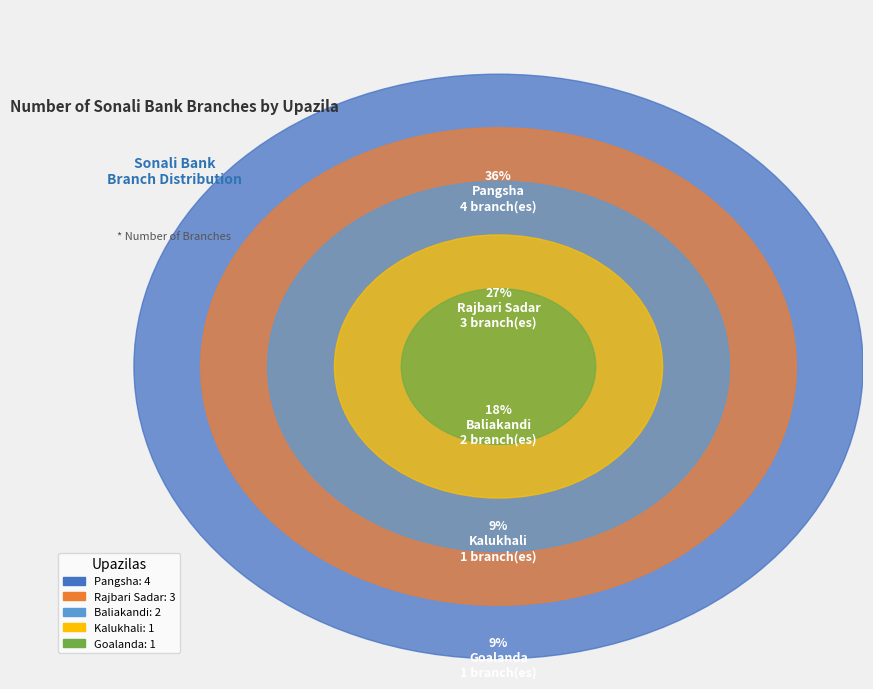

To the nearest percent, what is the difference between the largest and smallest slice percentages?

27%